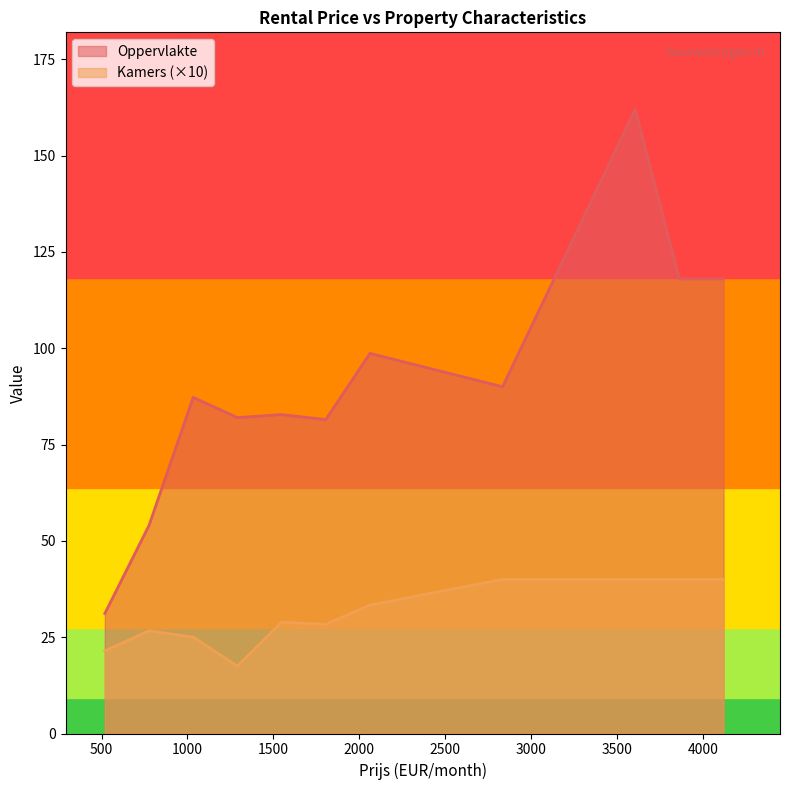

What is the sum of the Oppervlakte values at 15 and 19?

168